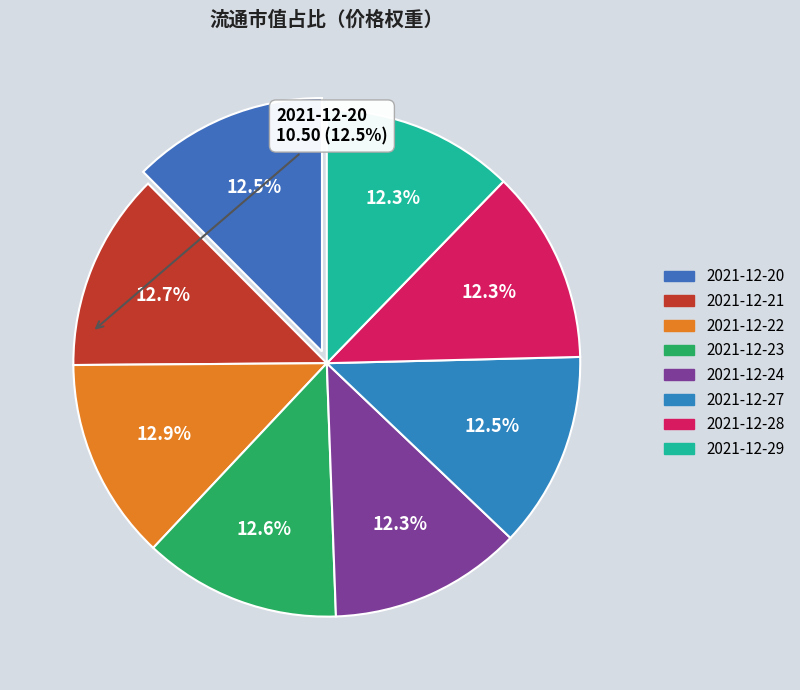

Rank the categories by value from lowest to highest.

2021-12-29, 2021-12-24, 2021-12-28, 2021-12-20, 2021-12-27, 2021-12-23, 2021-12-21, 2021-12-22